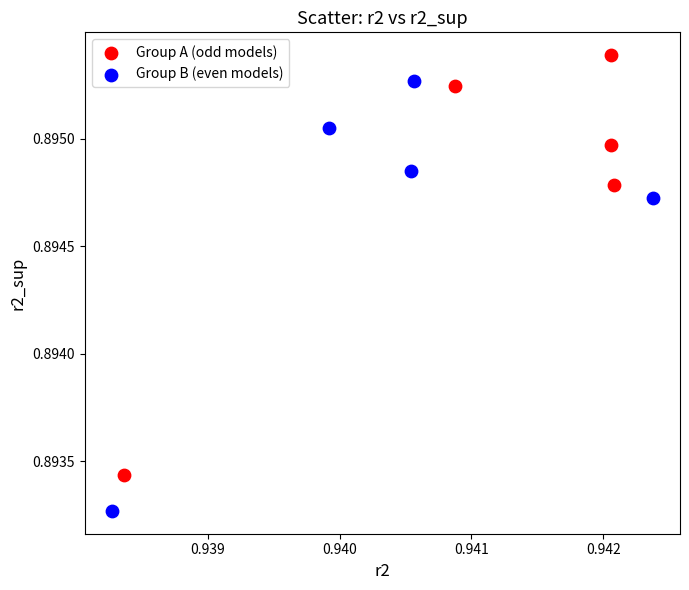

Which series reaches the maximum Y coordinate?

Group A (odd models)